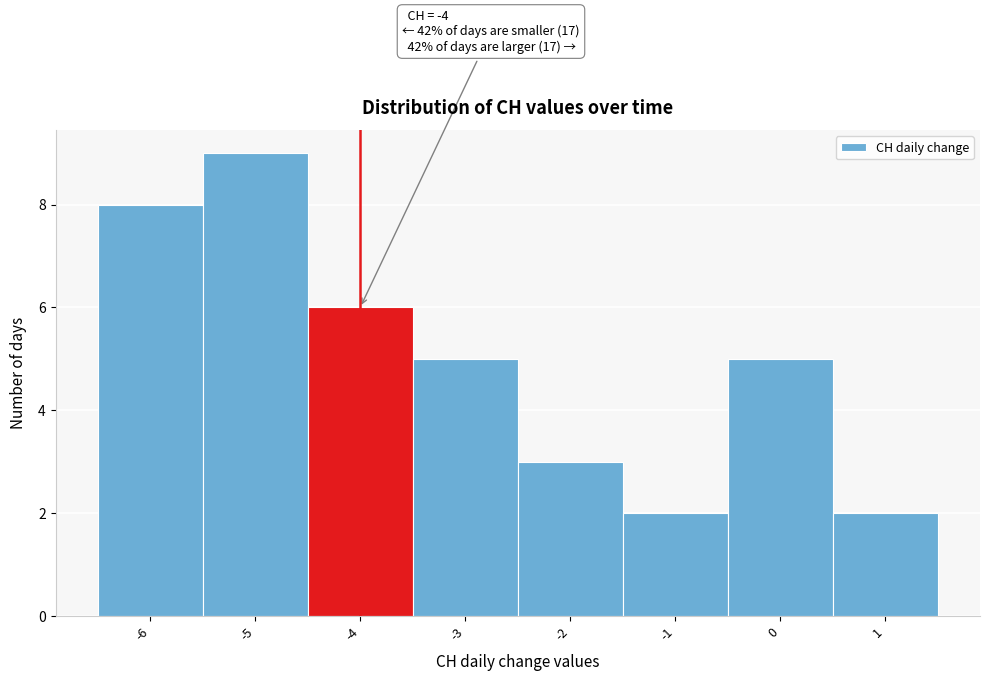

Over which range of the x-axis is the bar tallest?

-5.5 to -4.5